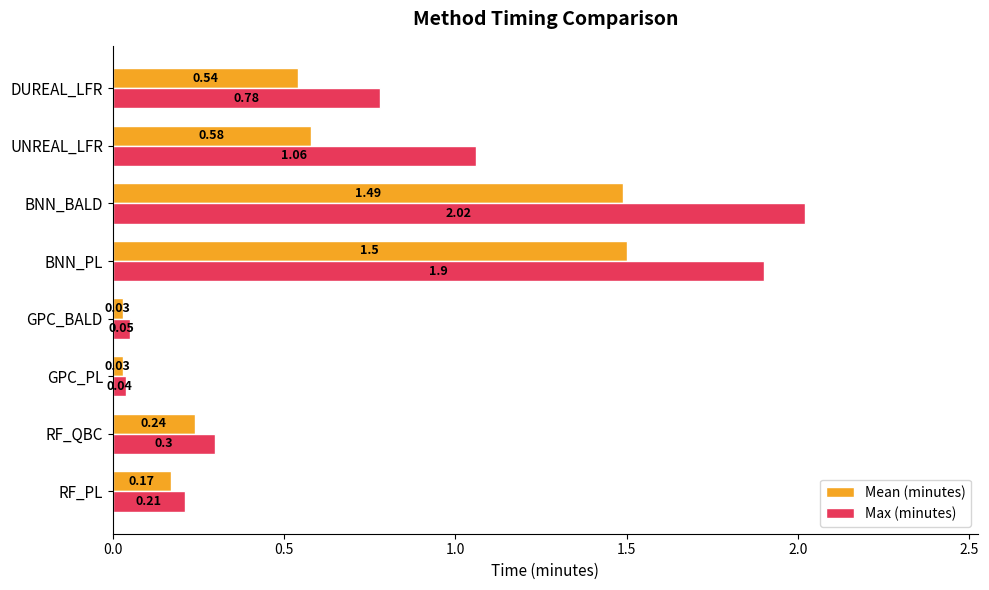

Which series changed the most between UNREAL_LFR and DUREAL_LFR?

Max (minutes)